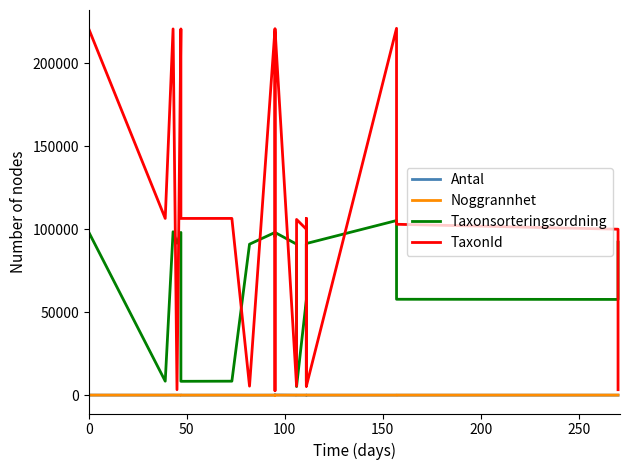

True or false: Taxonsorteringsordning and Noggrannhet intersect in this chart.

False